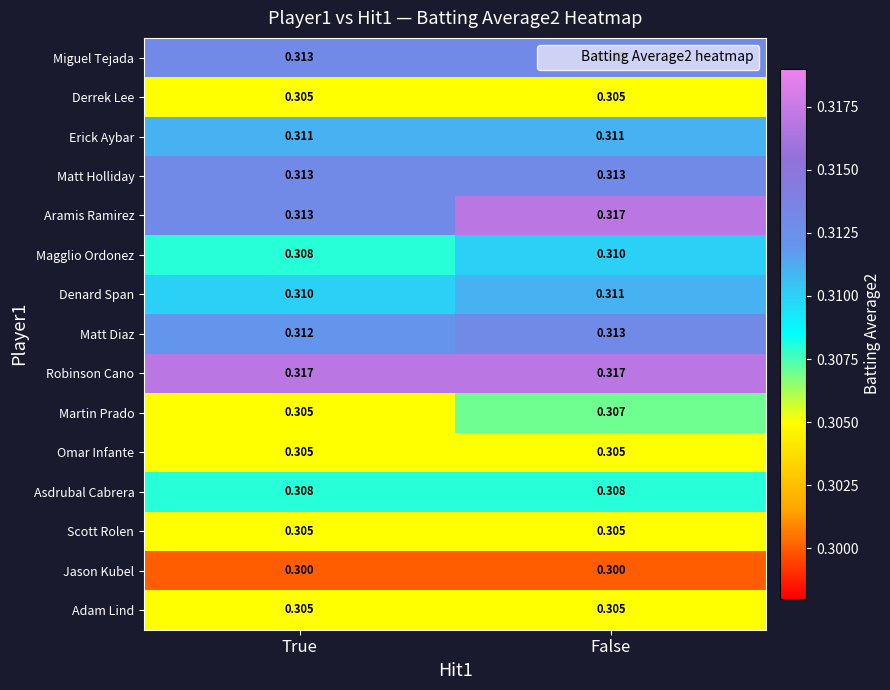

At which label is Aramis Ramirez closest to 0?

True